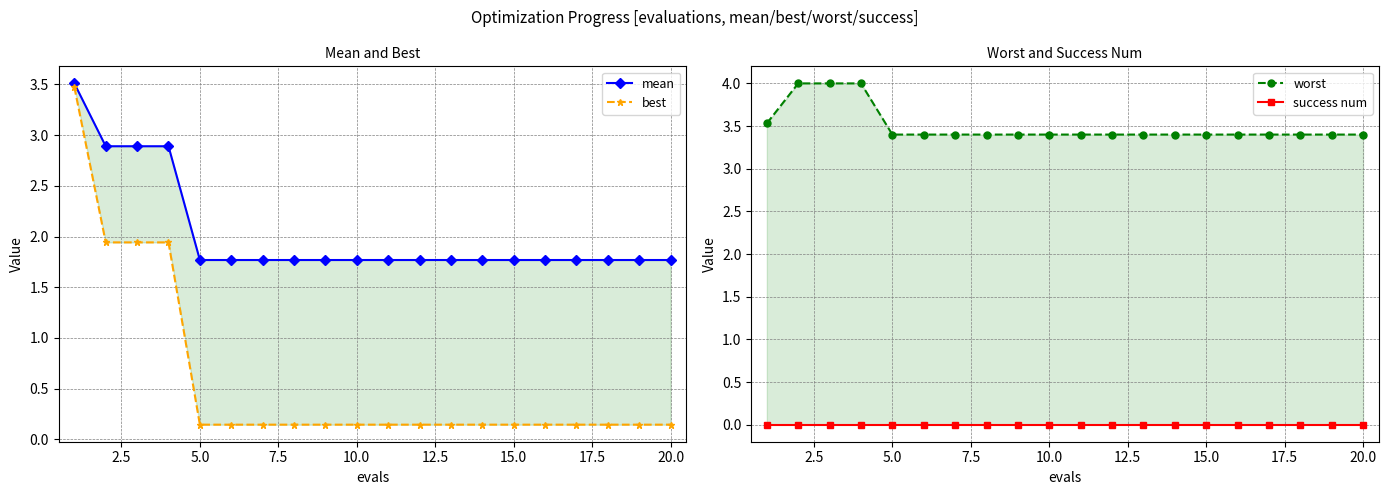

Is it true that best equals 1.9 at 2.5?

True